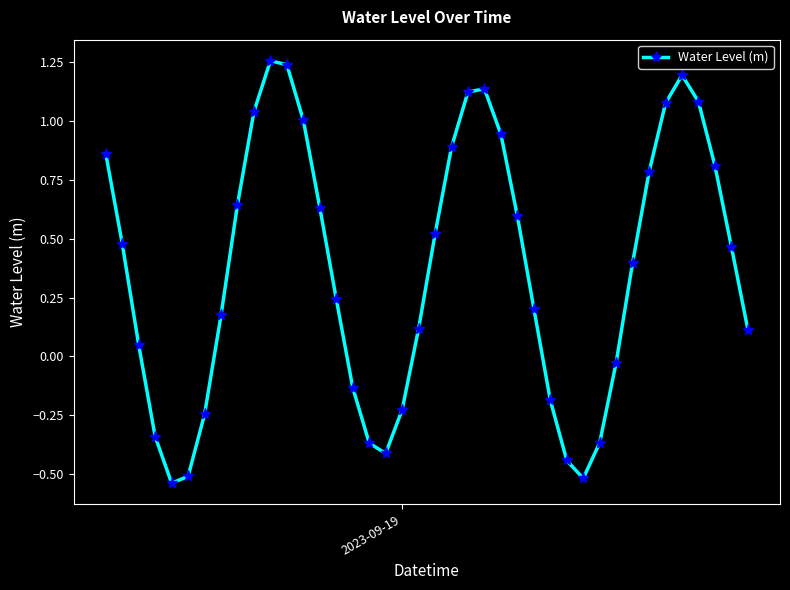

How many interior local peaks (higher than both neighbors) does the data have?

3